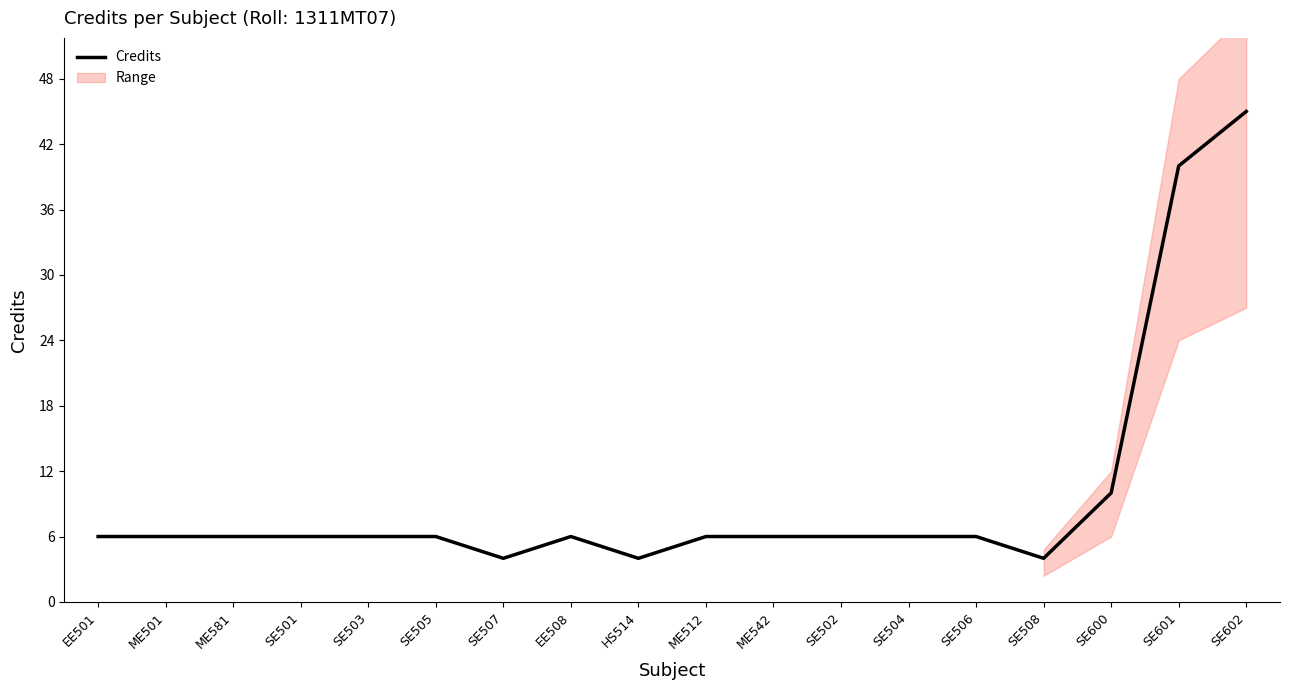

How many points are higher than both their immediate neighbors (excluding endpoints)?

1